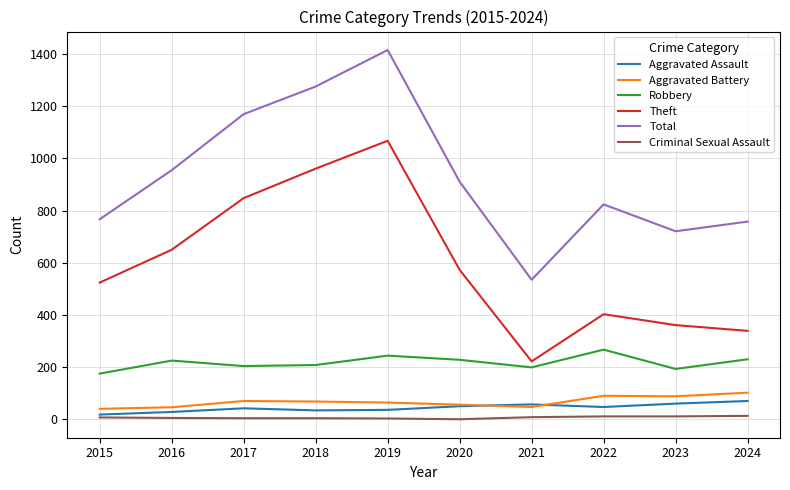

Between 2015 and 2020, which series saw the biggest shift?

Total